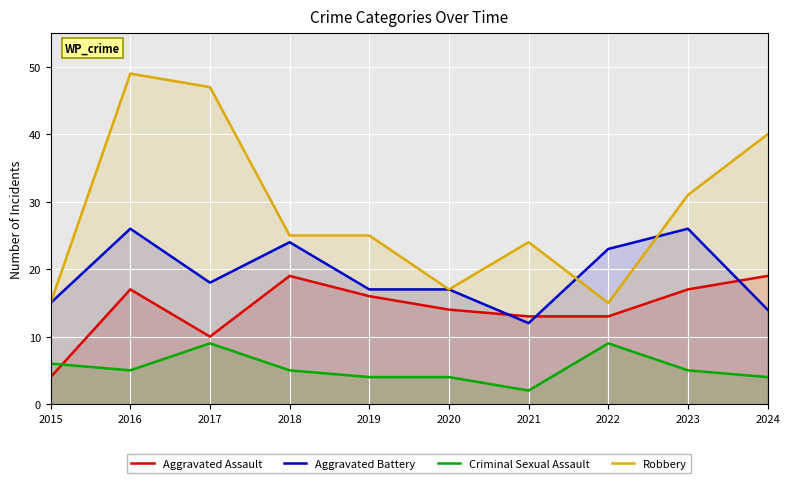

Where is Aggravated Assault nearest to the value 11?

2017